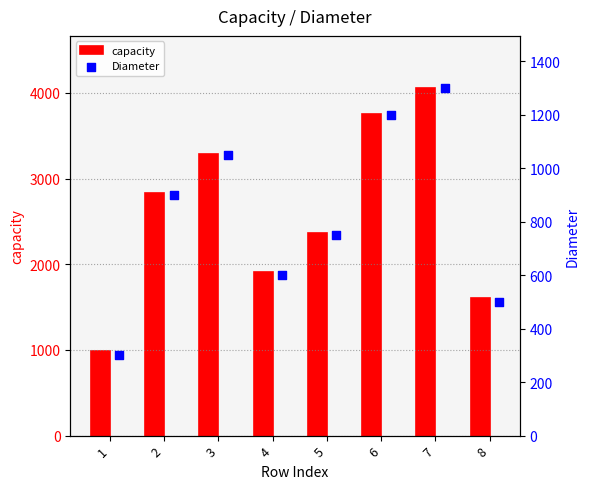

At how many categories does at least one series exceed 3464?

2